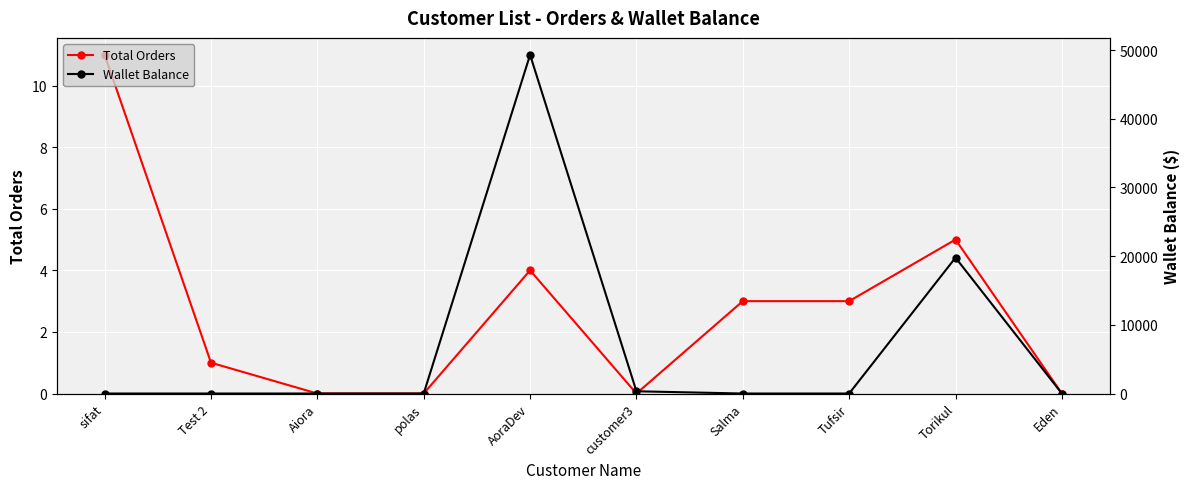

Where is Total Orders nearest to the value 5?

Torikul